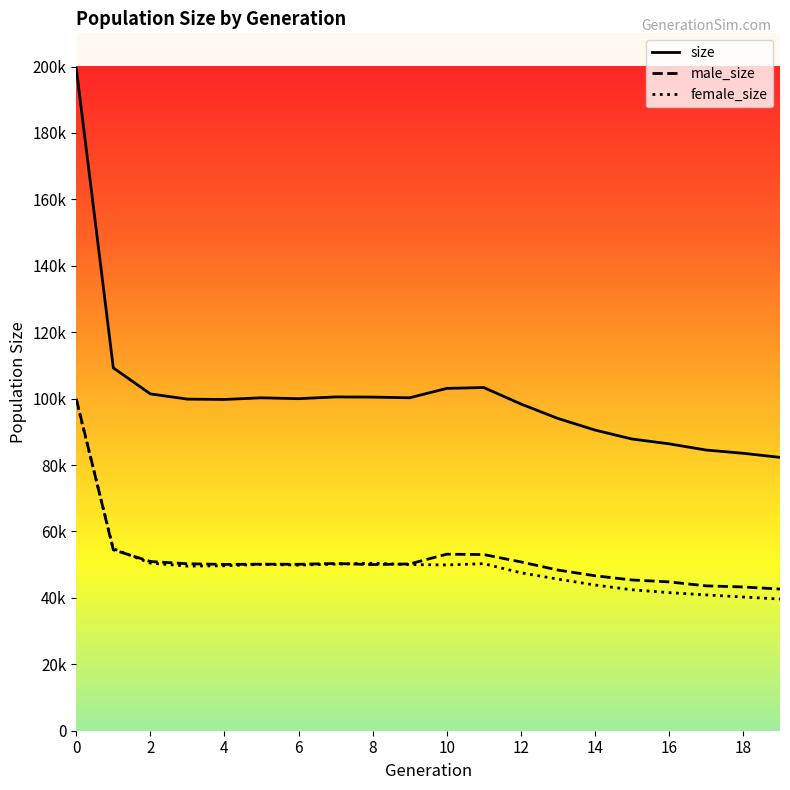

Is it true that size equals 99855 at 3?

True